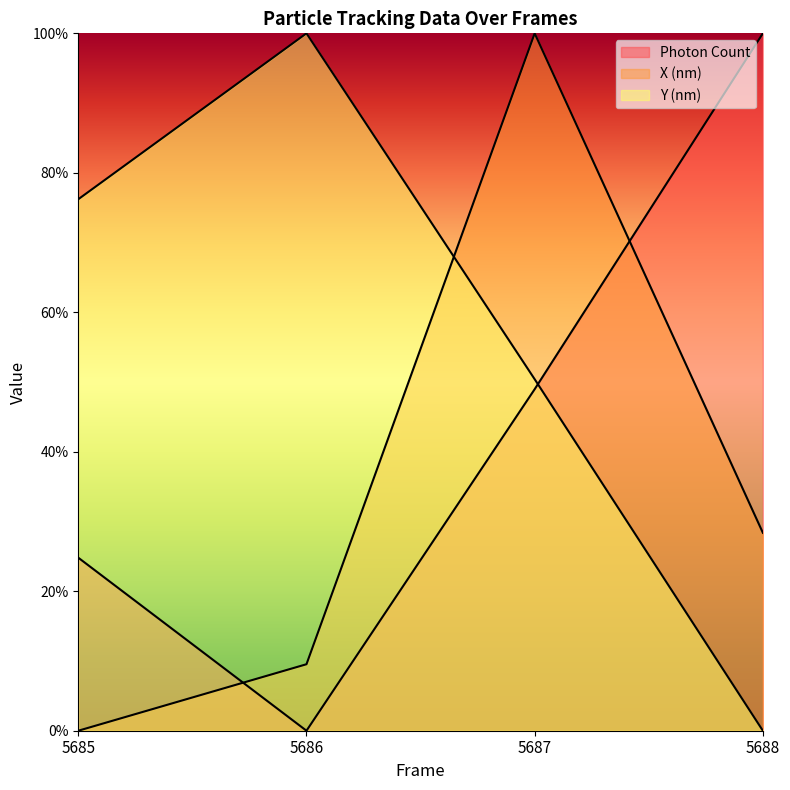

Which category has the highest value in the X (nm) series?

5687